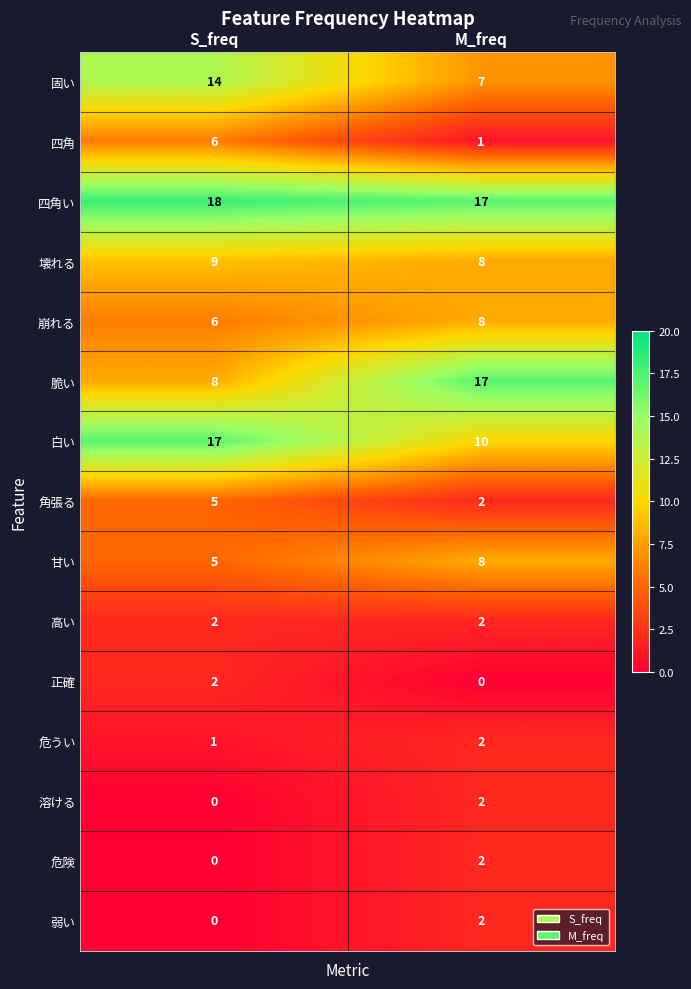

What is the spread (max minus min) of values at M_freq?

17